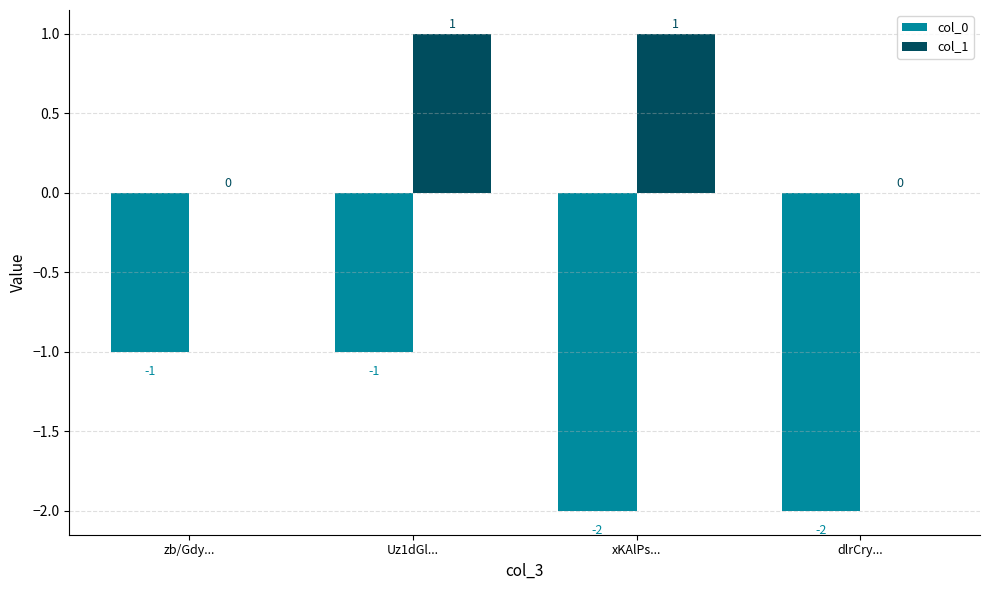

What are all the series names shown in the legend?

col_0, col_1